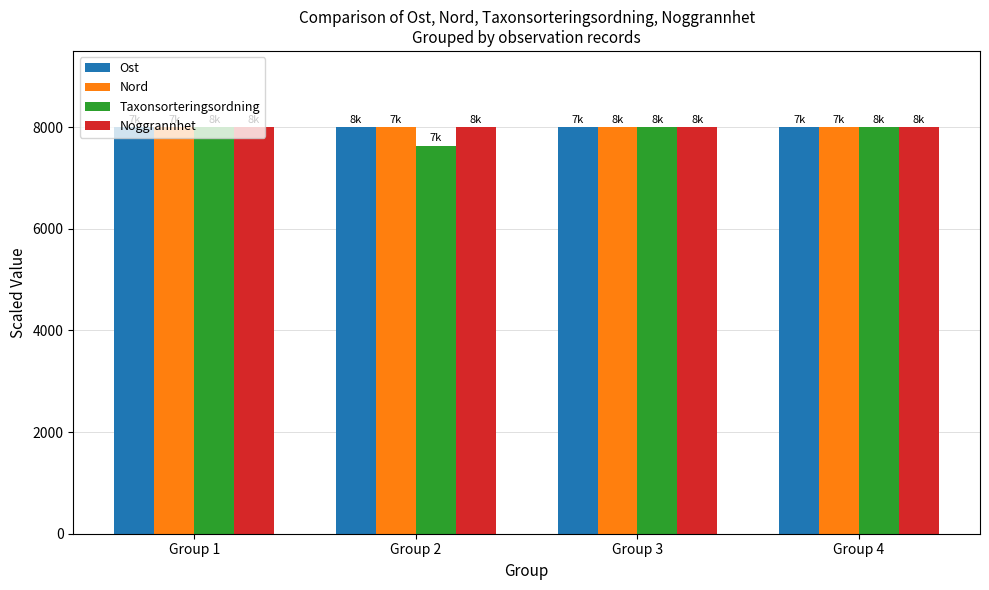

What is the total value across all series at Group 2?

31631.0